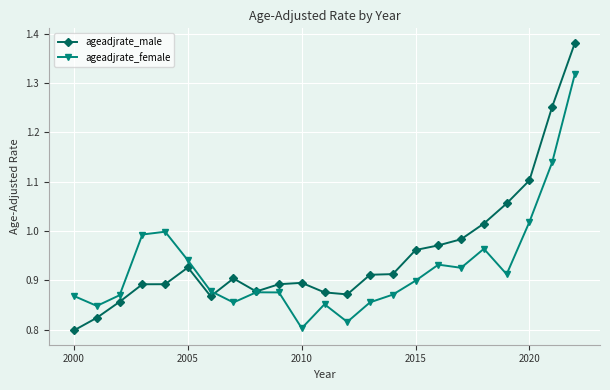

Rank the series by their maximum value, from lowest to highest.

ageadjrate_female, ageadjrate_male